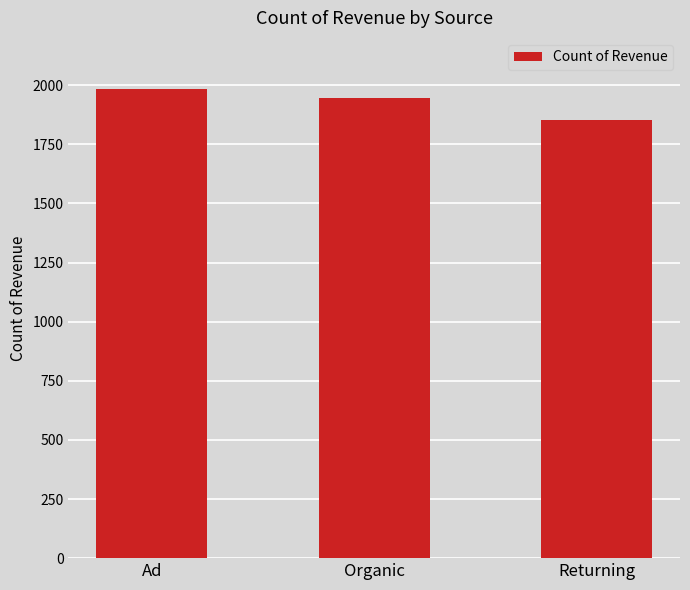

The value at Organic is 1947. True or false?

True